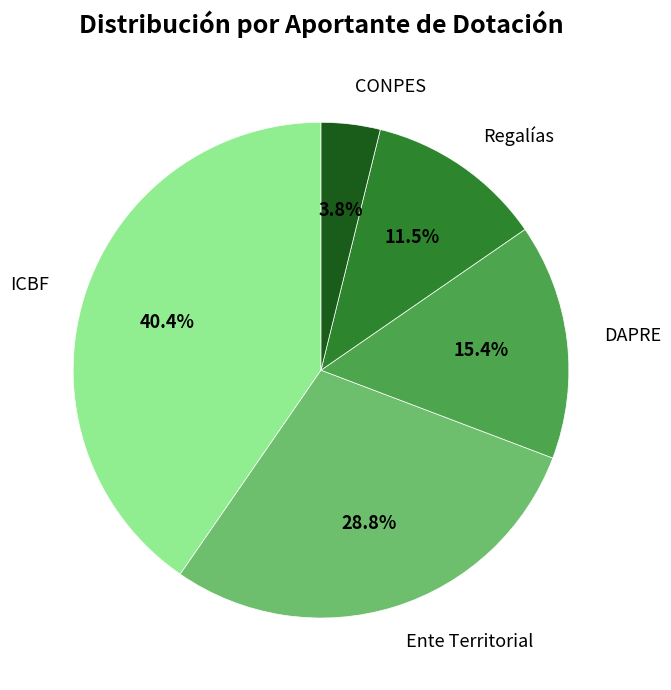

How many segments does this pie chart have?

5